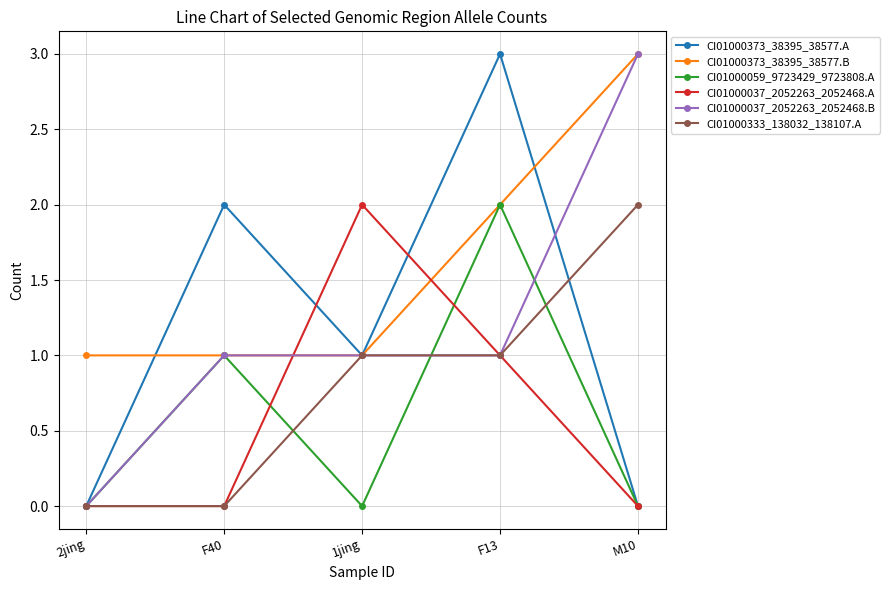

Is it true that CI01000059_9723429_9723808.A equals 1 at 2jing?

False